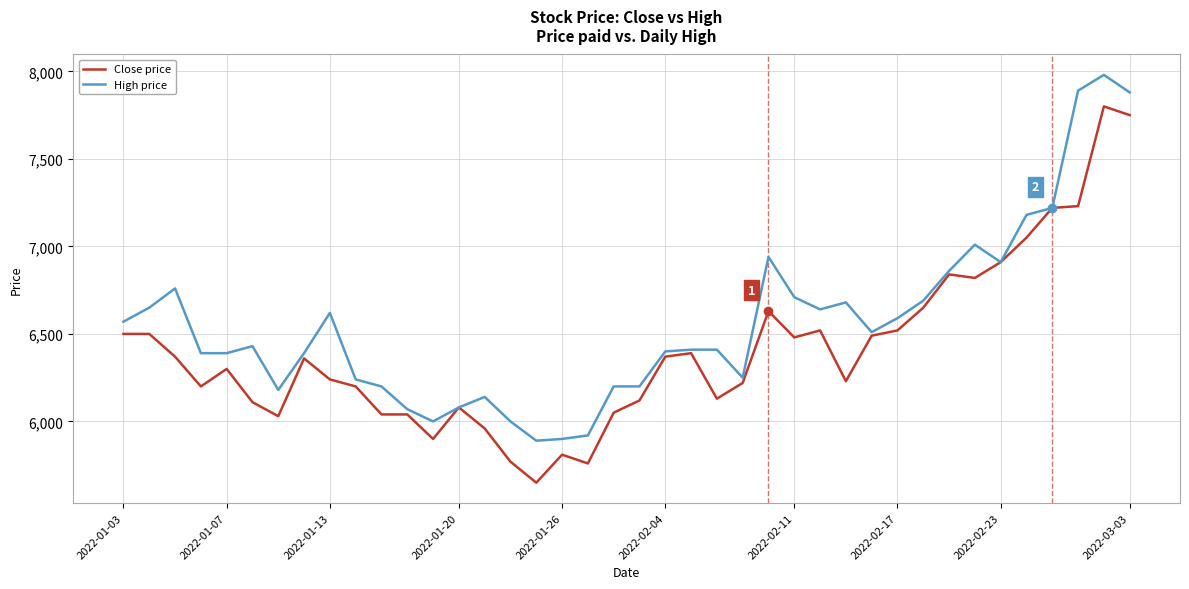

What is the average value of the Close price series?

6406